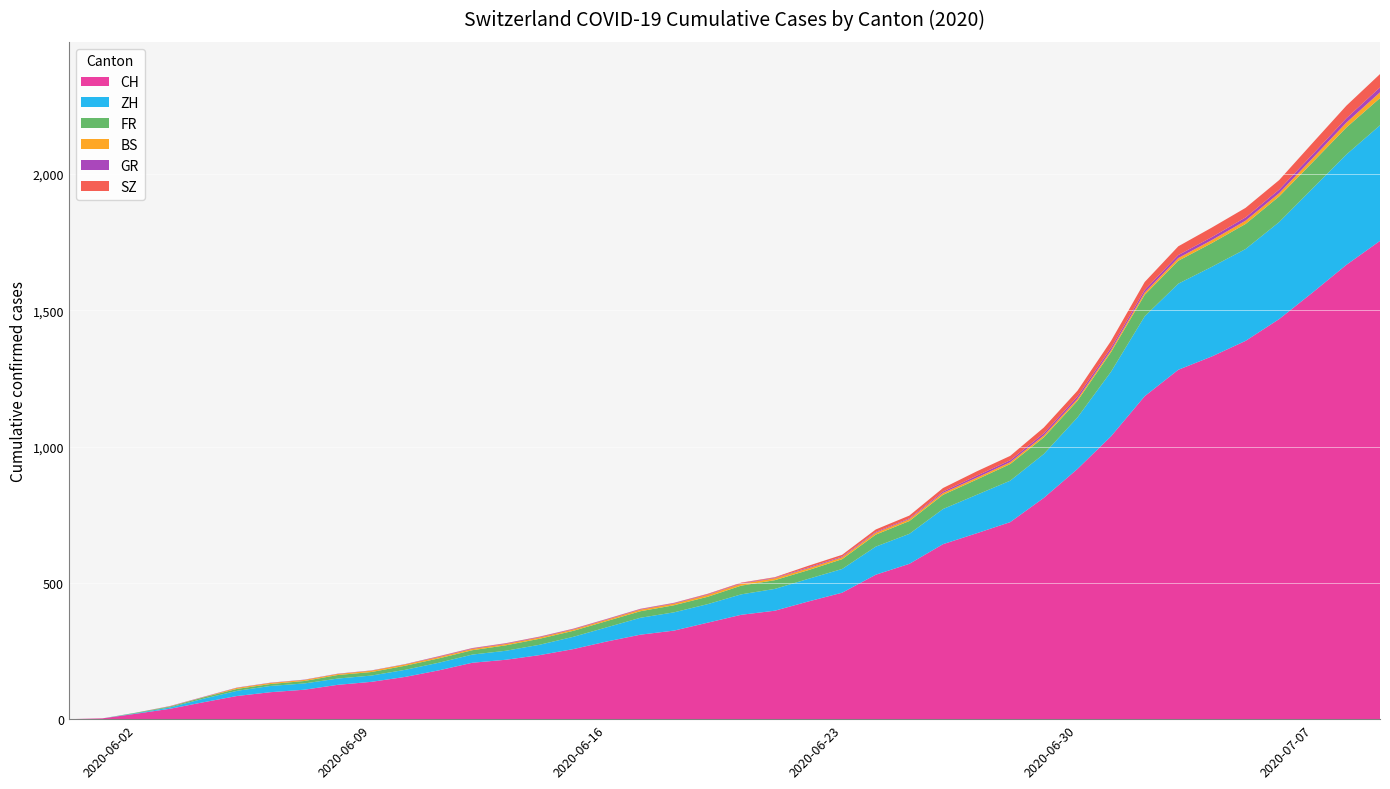

Reading right to left, transcribe all the data shown in this chart.

CH: 1755	1667	1566	1468	1388	1331	1282	1185	1038	918	812	723	682	642	570	530	464	432	398	383	354	325	310	285	257	235	218	207	179	155	137	126	108	99	85	62	38	20	3	0
ZH: 424	405	382	356	337	329	316	293	237	189	161	152	141	129	110	103	87	83	80	75	68	67	62	52	45	38	33	30	28	26	23	23	23	23	19	13	5	2	0	0
BS: 21	18	15	12	12	11	10	8	7	7	7	7	7	7	7	7	7	7	7	7	7	6	6	5	5	5	5	5	5	5	5	4	4	4	4	1	1	0	0	0
FR: 100	99	96	94	92	87	84	79	72	61	61	61	56	52	47	44	36	32	32	32	27	26	24	23	22	22	20	16	16	15	13	13	9	7	7	5	3	2	0	0
GR: 18	16	14	13	12	11	11	10	9	9	8	7	7	5	3	3	3	3	2	2	2	2	2	2	2	2	2	2	2	1	1	1	1	1	1	1	1	0	0	0
SZ: 49	46	42	35	35	35	32	29	25	21	21	16	16	13	10	9	6	6	2	2	2	1	1	1	1	1	1	1	1	0	0	0	0	0	0	0	0	0	0	0